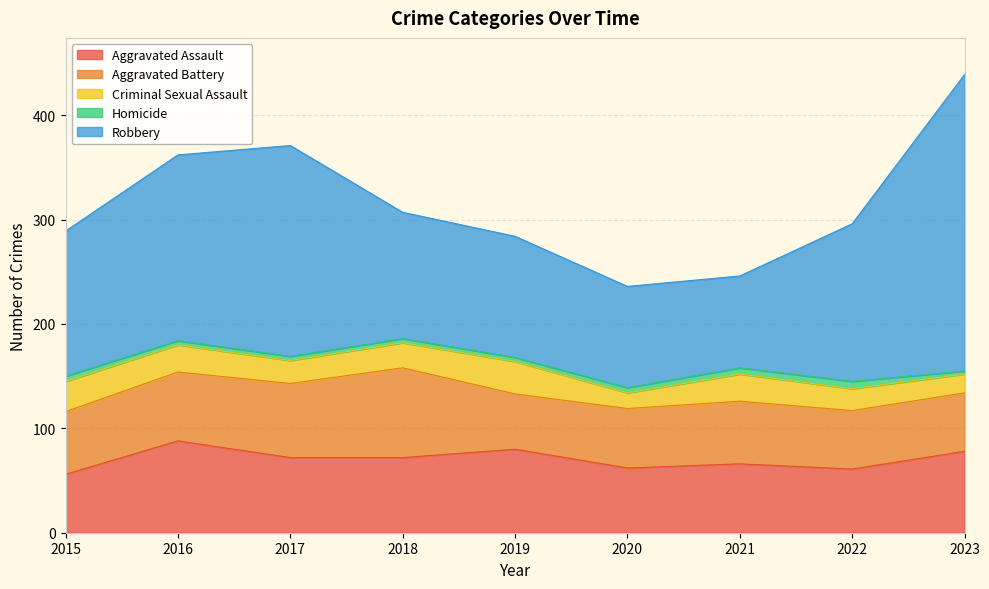

Between 2018 and 2016, which is larger?

2016